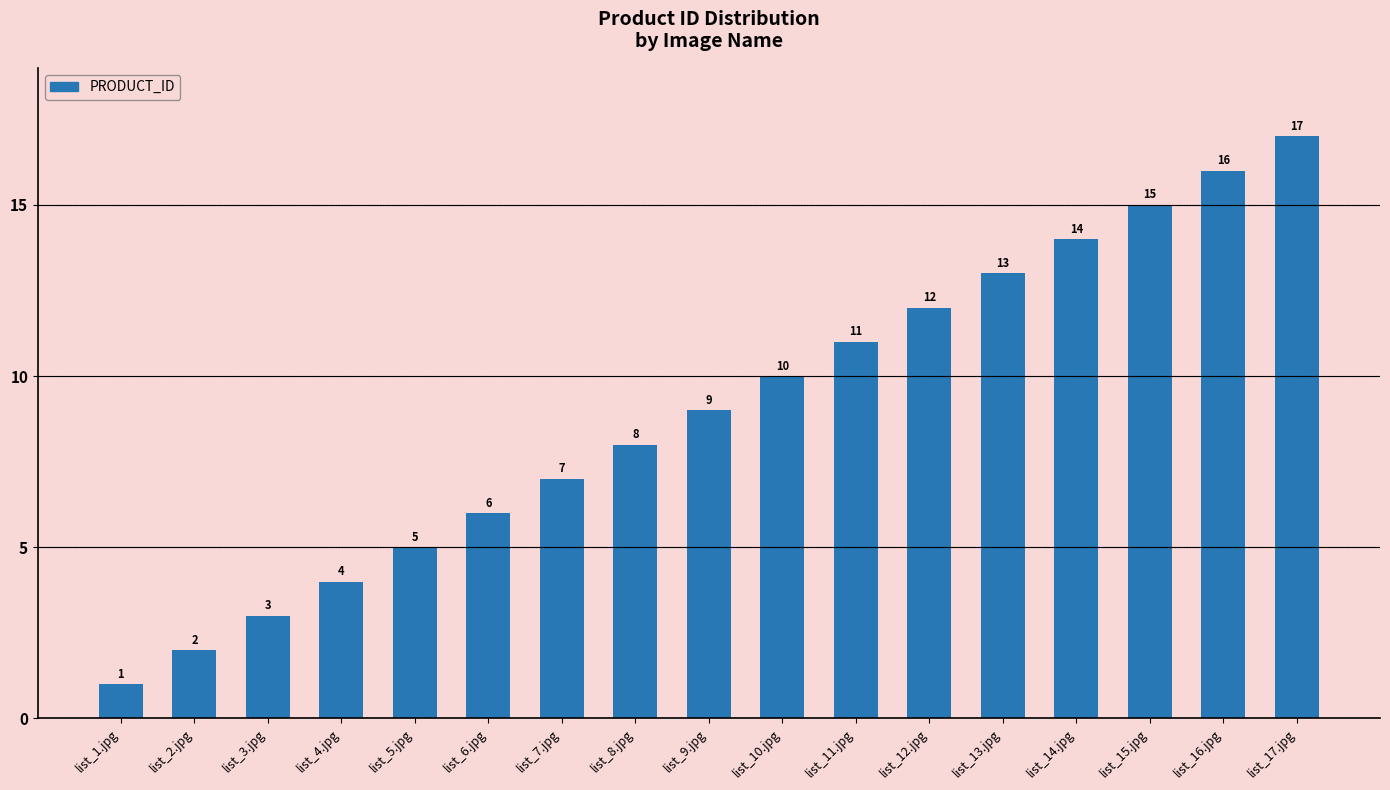

What is the value of the 15th bar from the left?

15